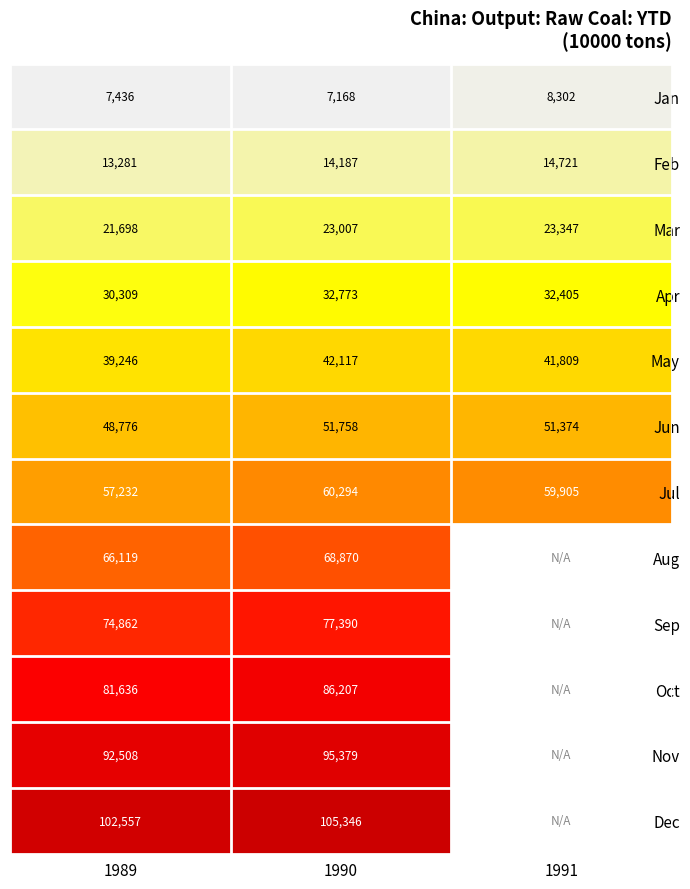

Rank the categories by May value from lowest to highest.

1989, 1991, 1990